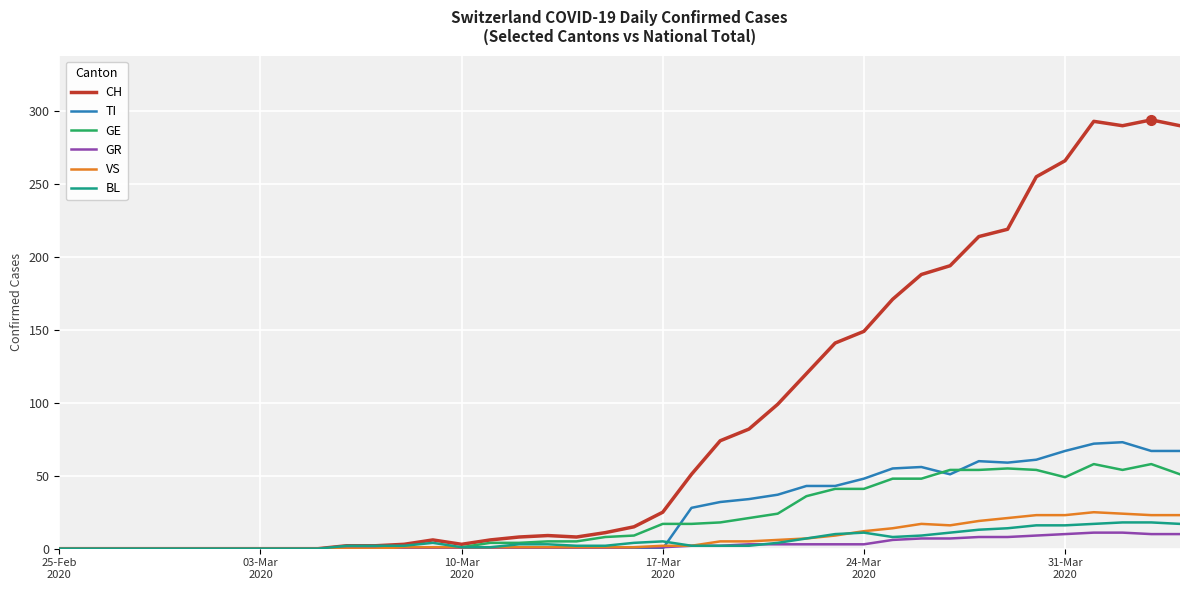

Which series has the largest total across all categories?

CH